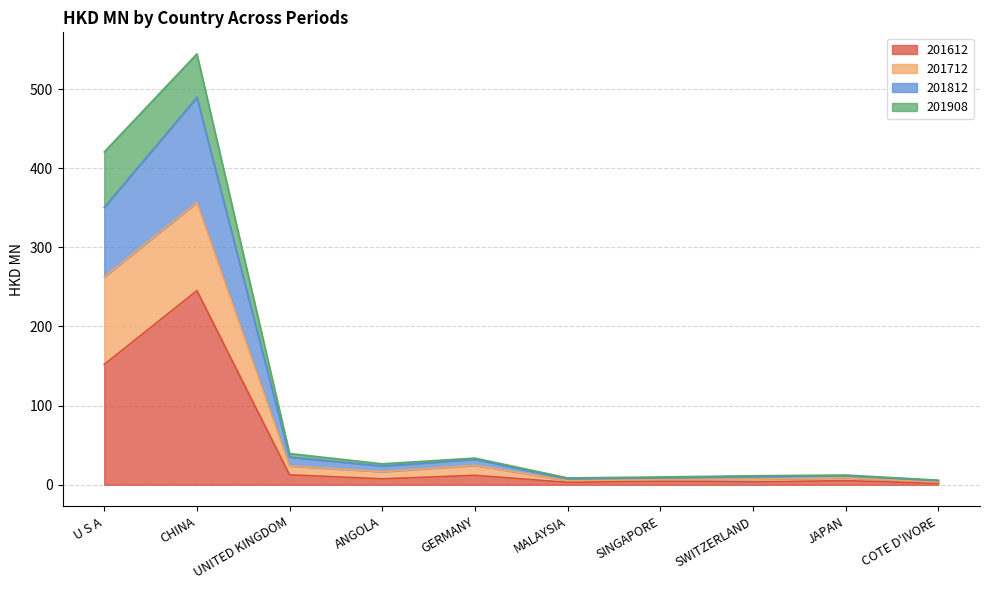

Where is the first local minimum for 201612?

ANGOLA